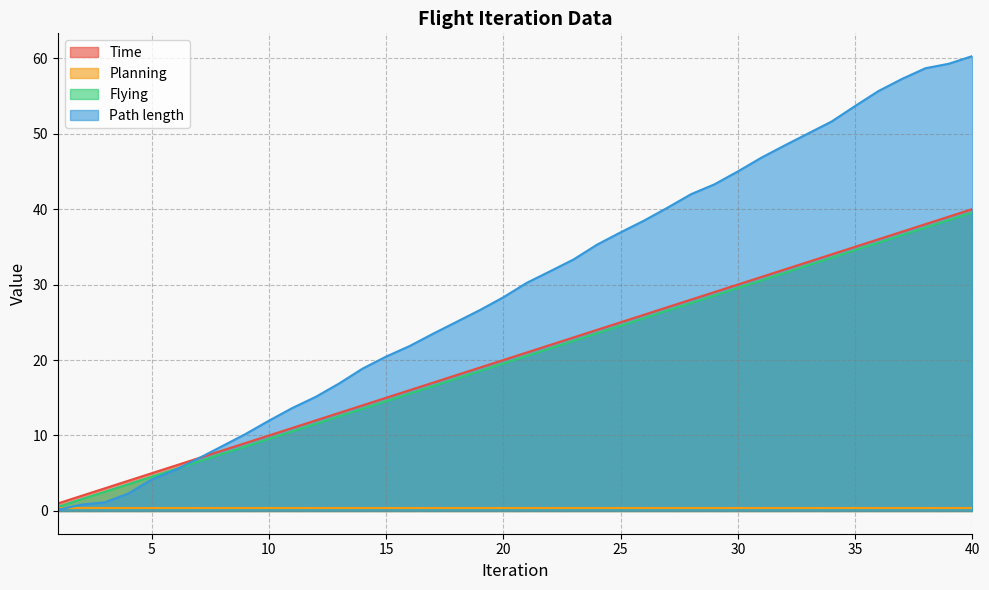

What is the maximum value for Path length?

60.3